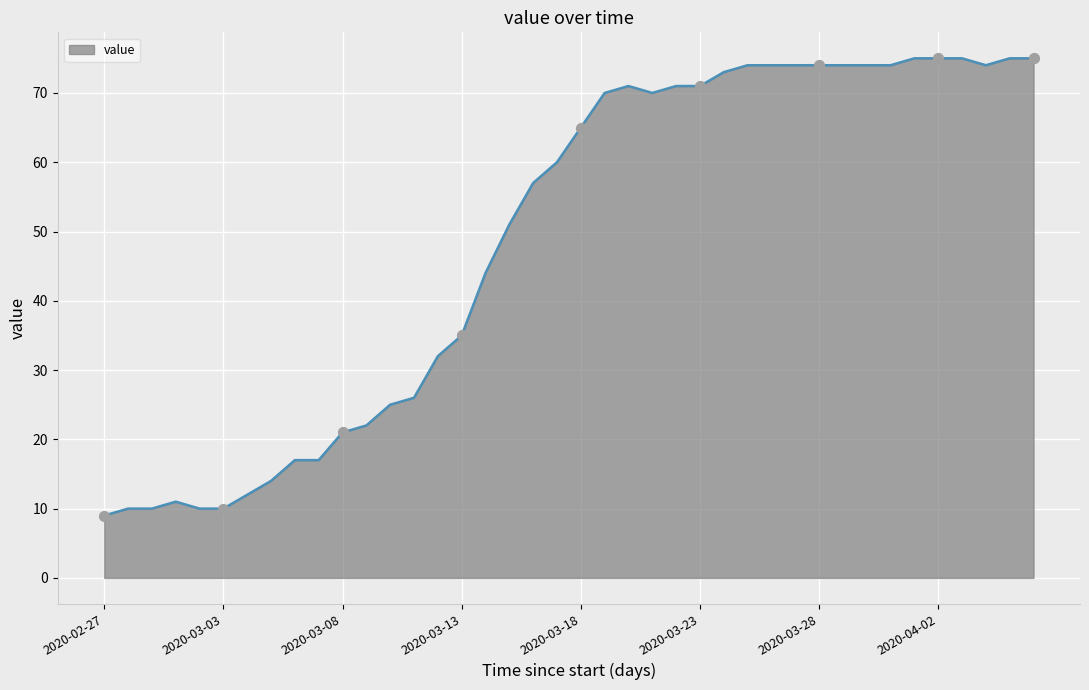

What is the minimum value shown in the chart?

9